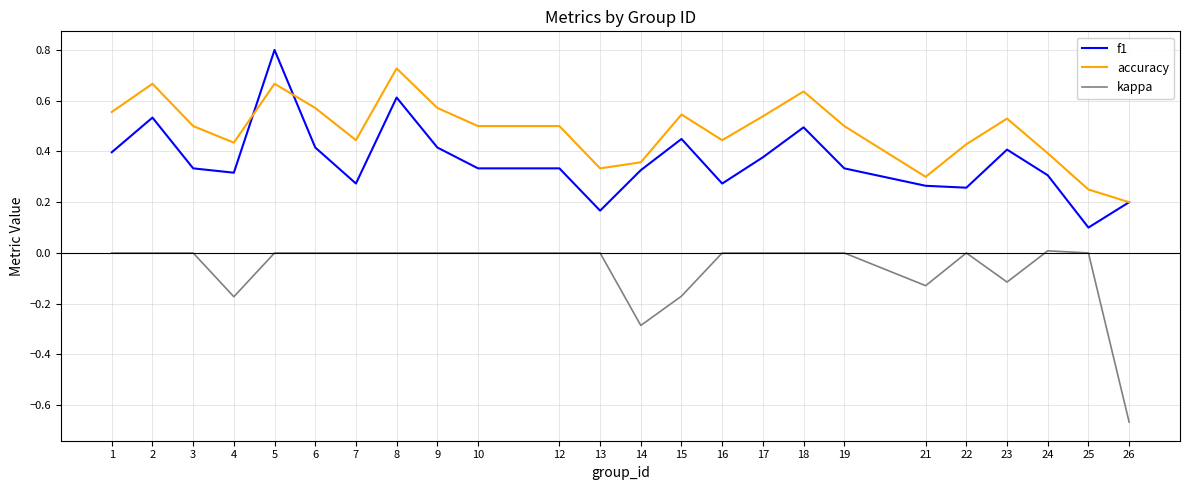

The value of kappa at 9 is 0.0. True or false?

True